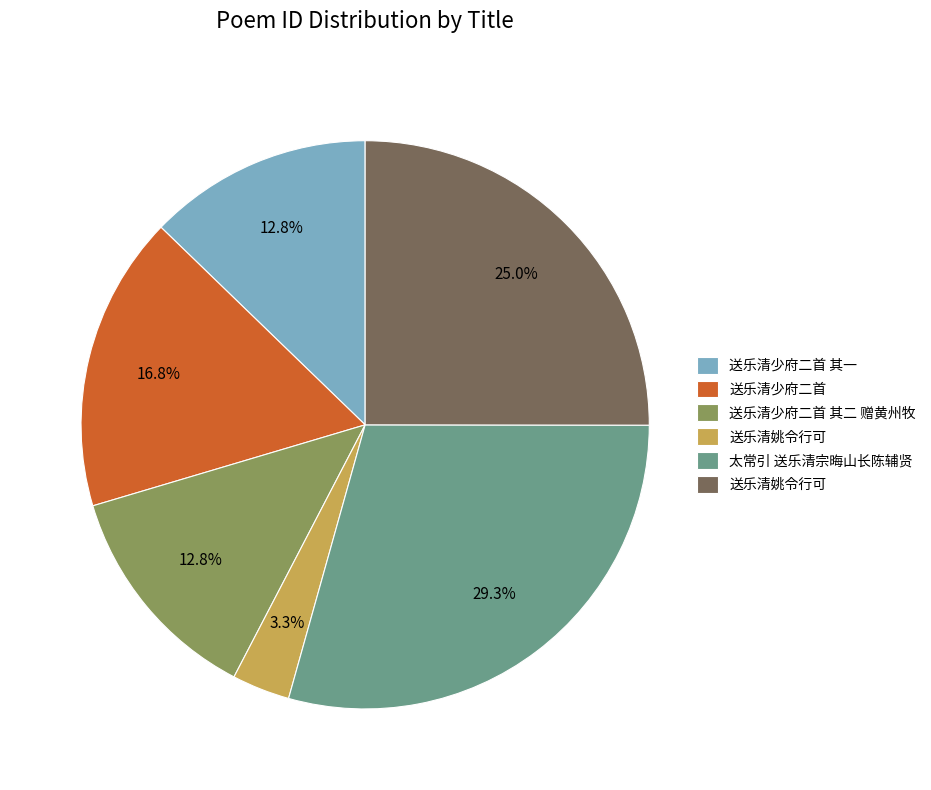

Is there any slice that represents more than half of the pie?

No